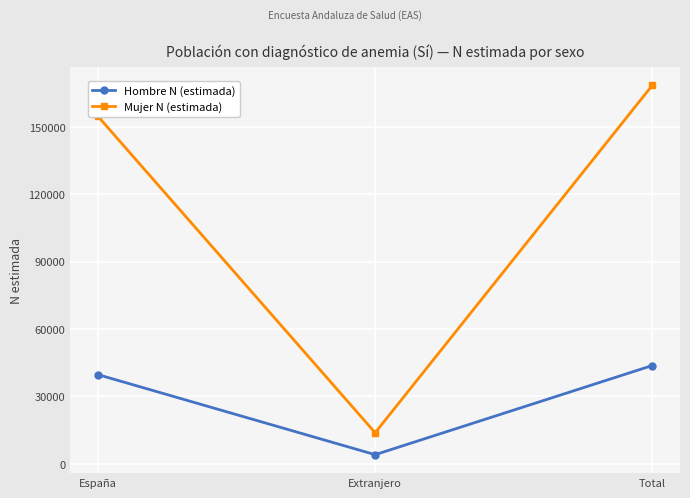

Is the value of Hombre N (estimada) at Extranjero greater than the value of Mujer N (estimada) at Total?

No